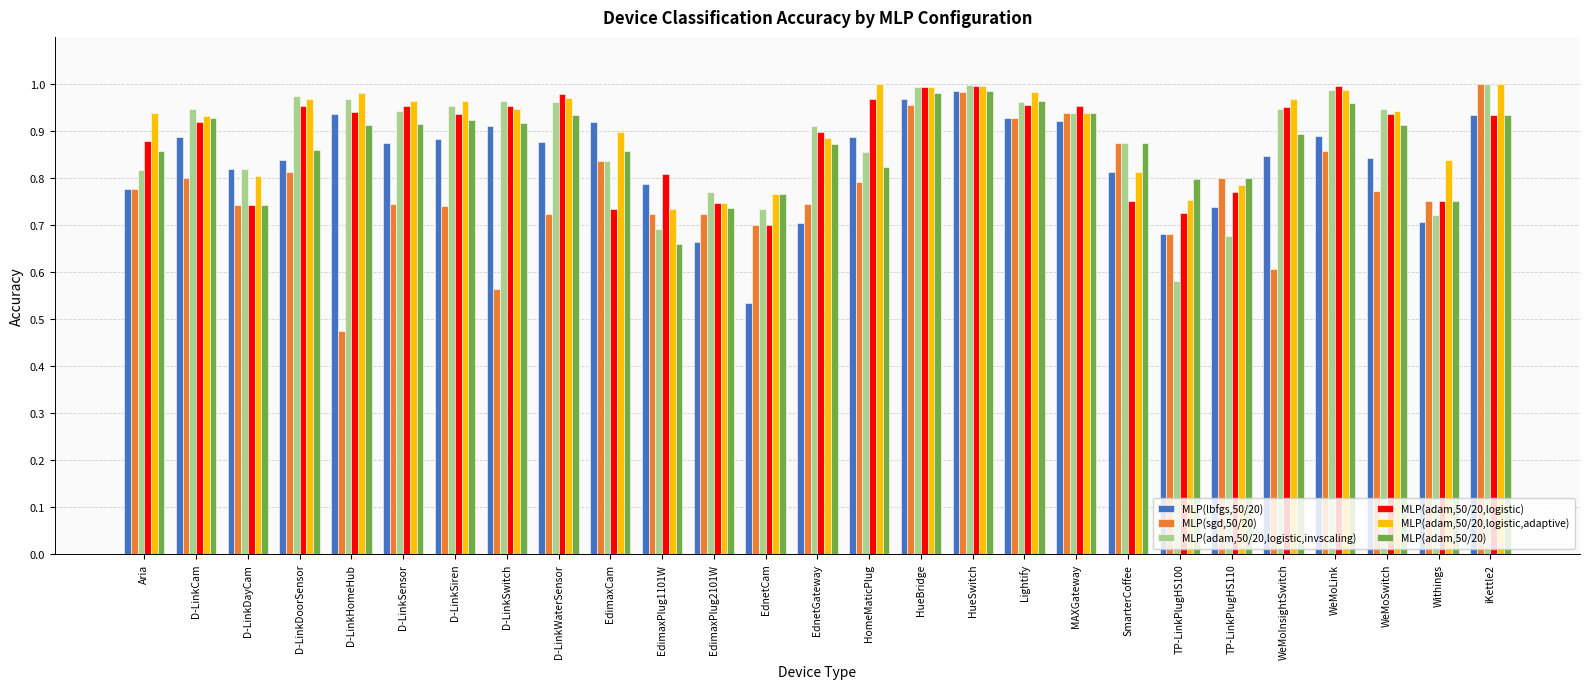

What is the label of the 15th bar from the right?

EdnetCam